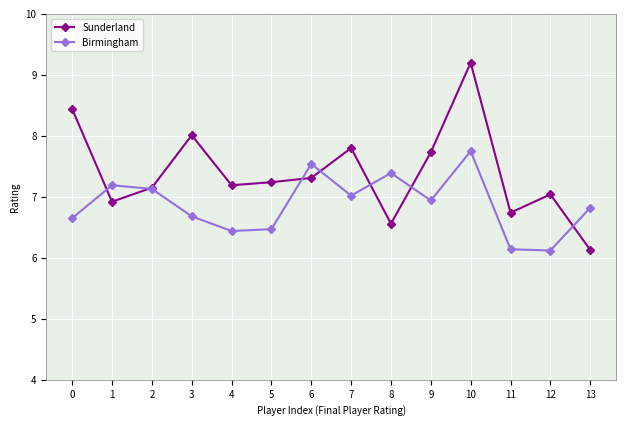

What is the approximate value of Birmingham at 12?

6.1